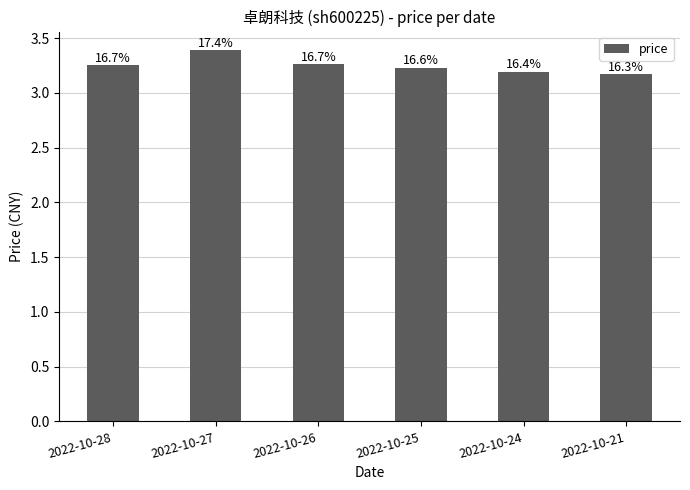

Does the chart contain stacked bars?

No